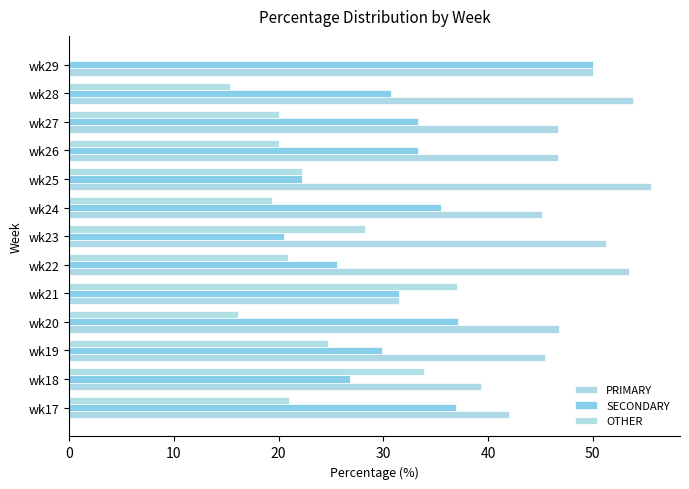

List the series in order of their overall mean, highest first.

PRIMARY, SECONDARY, OTHER